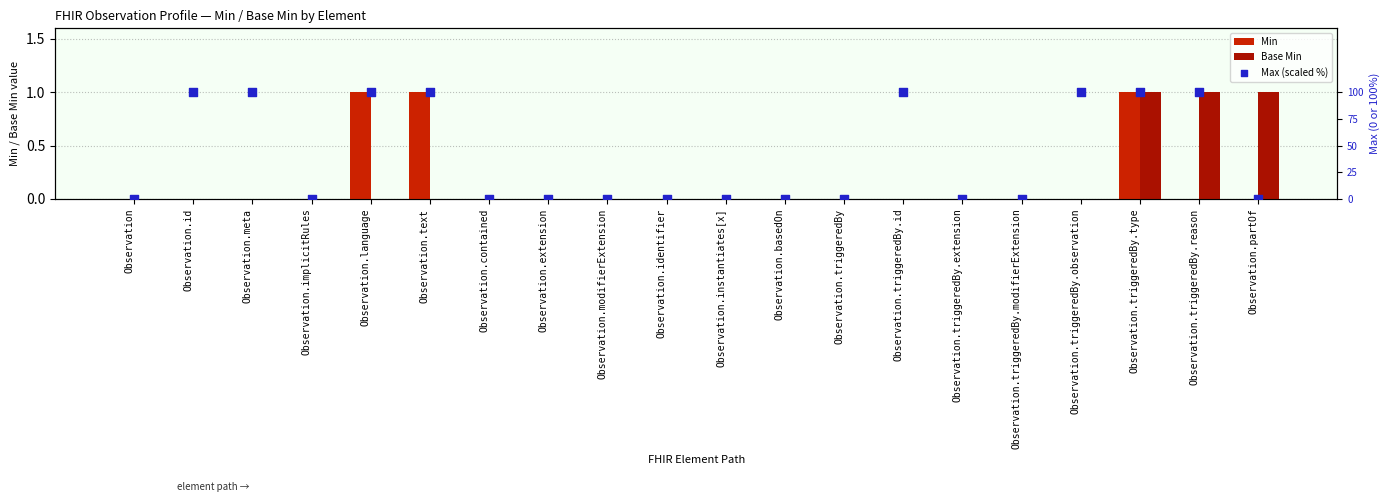

At how many categories does at least one series exceed 17?

8